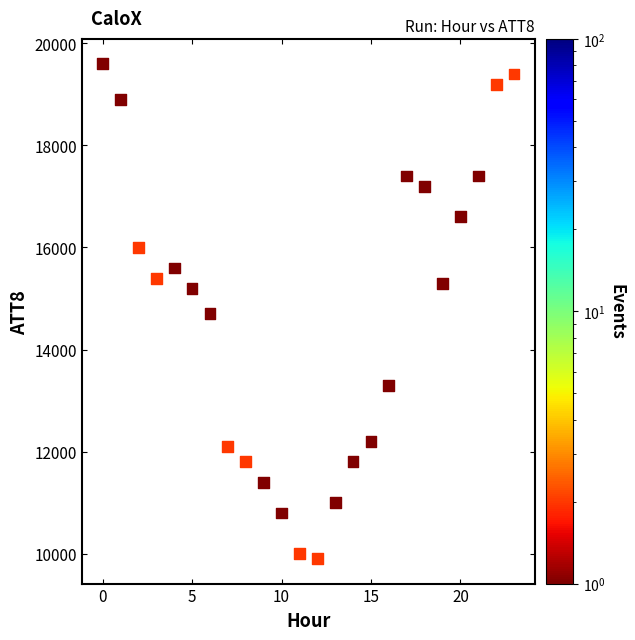

What is the range of Y values (max minus min)?

9700